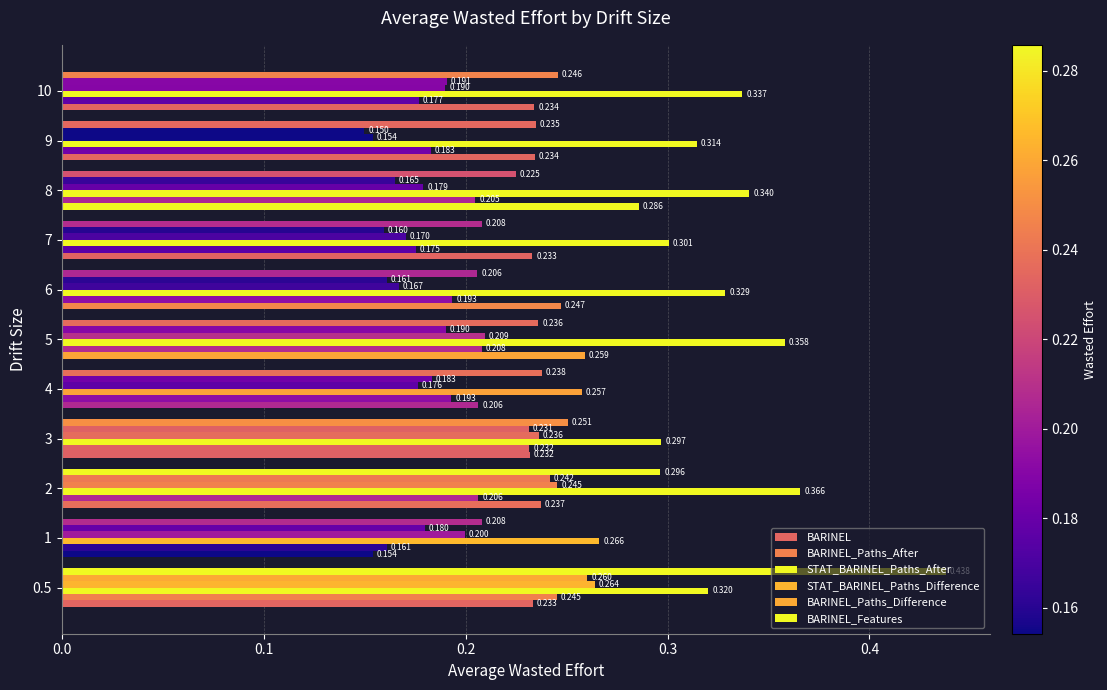

At how many categories does at least one series exceed 0?

11